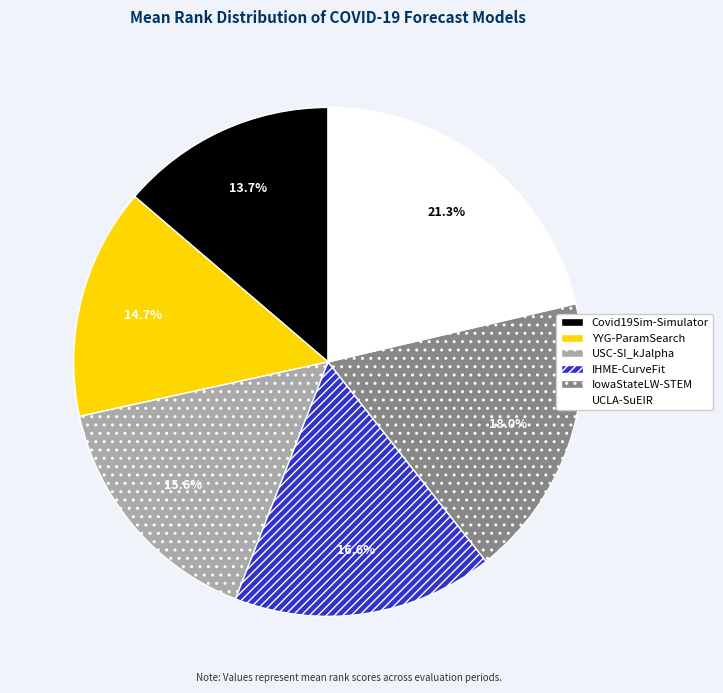

Between USC-SI_kJalpha and IHME-CurveFit, which is larger?

IHME-CurveFit